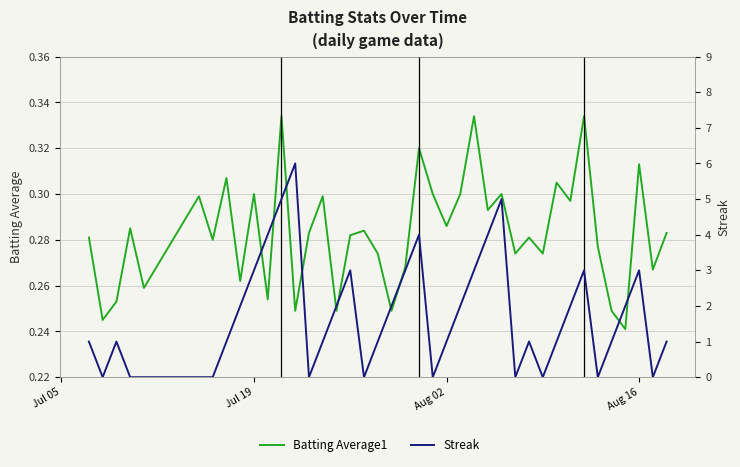

What is the difference between the second highest and minimum values in the Batting Average1 series?

0.1